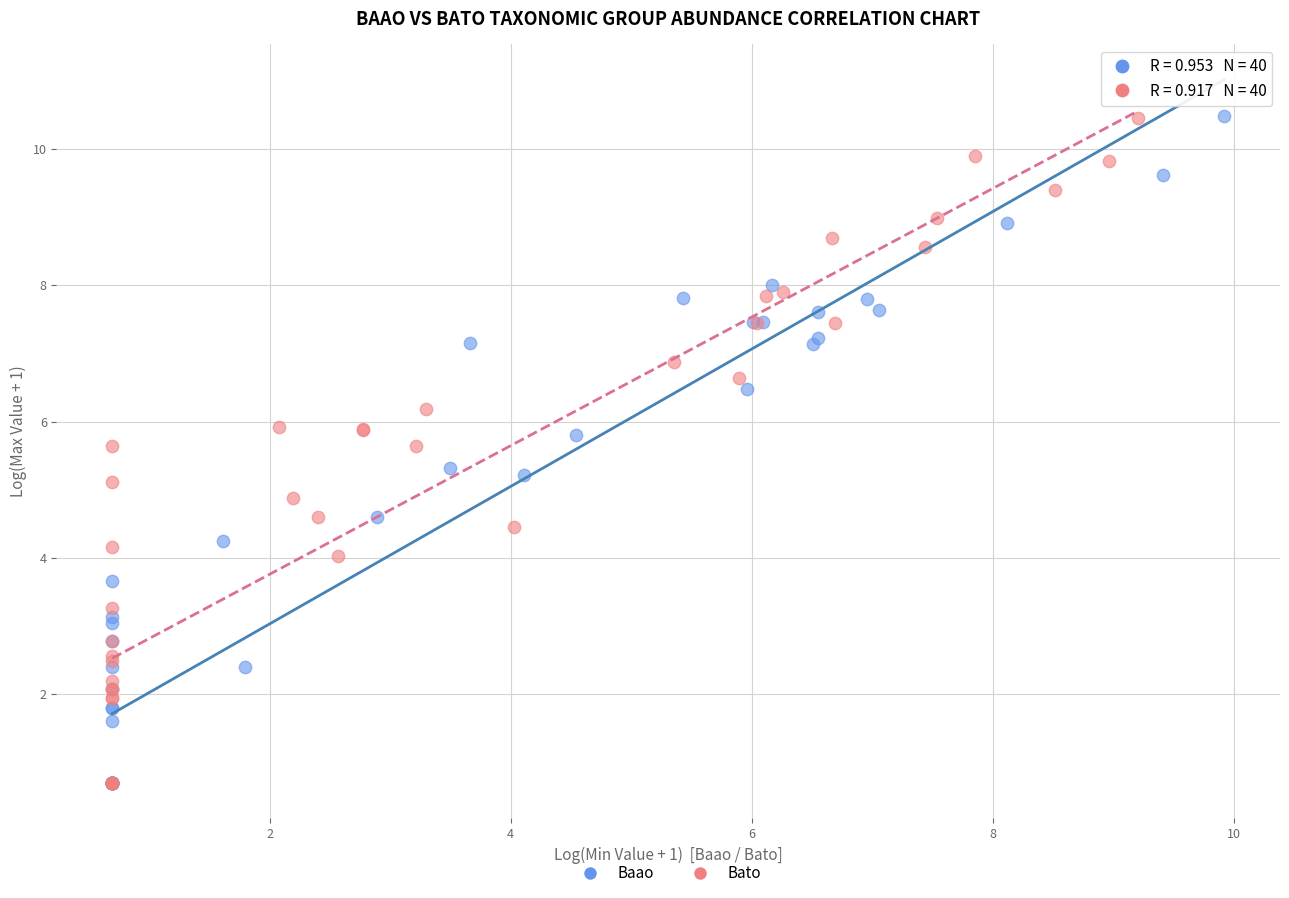

Which series has the widest spread of Y values?

Baao